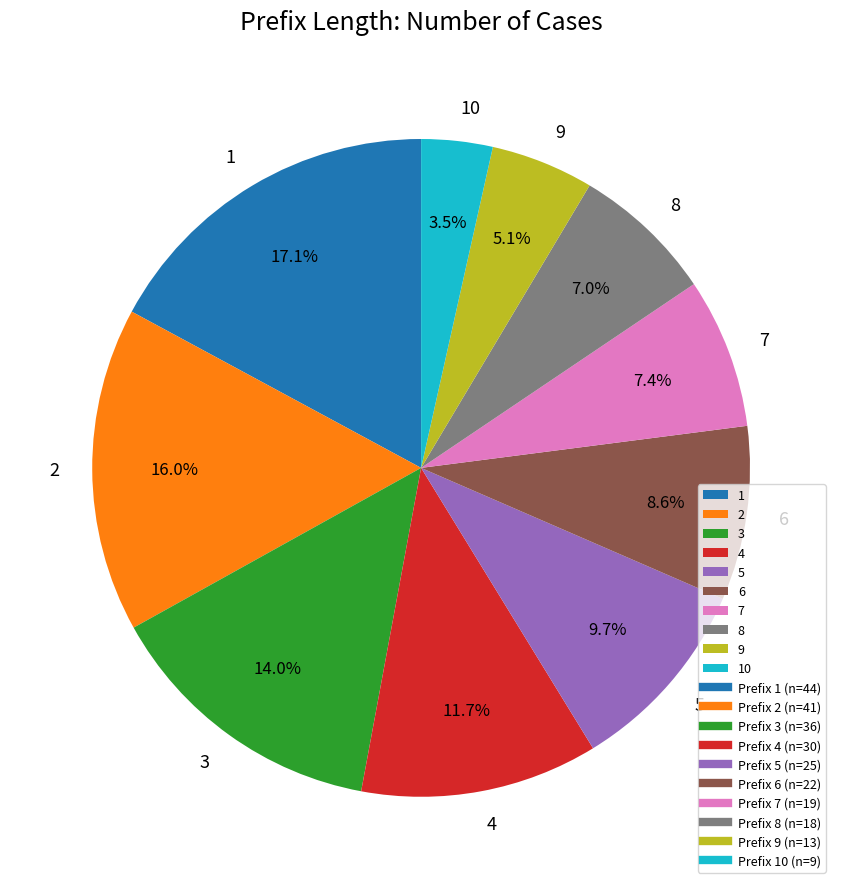

Count the number of slices in the pie.

10